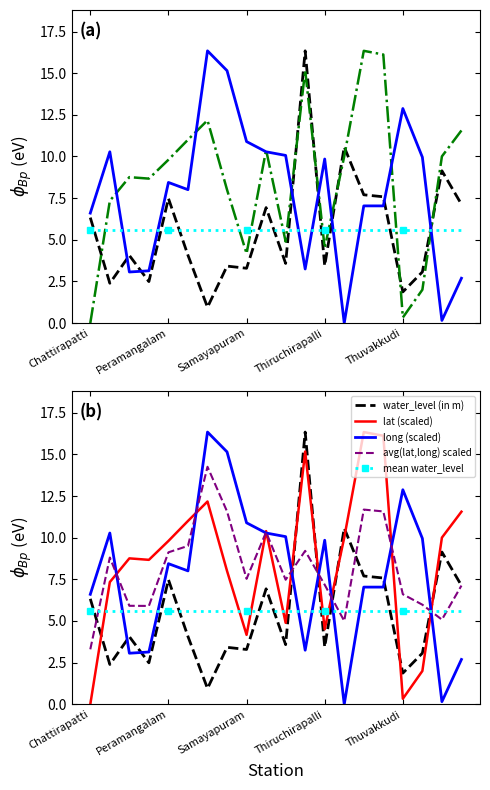

Between 8 and 18, which is larger?

18